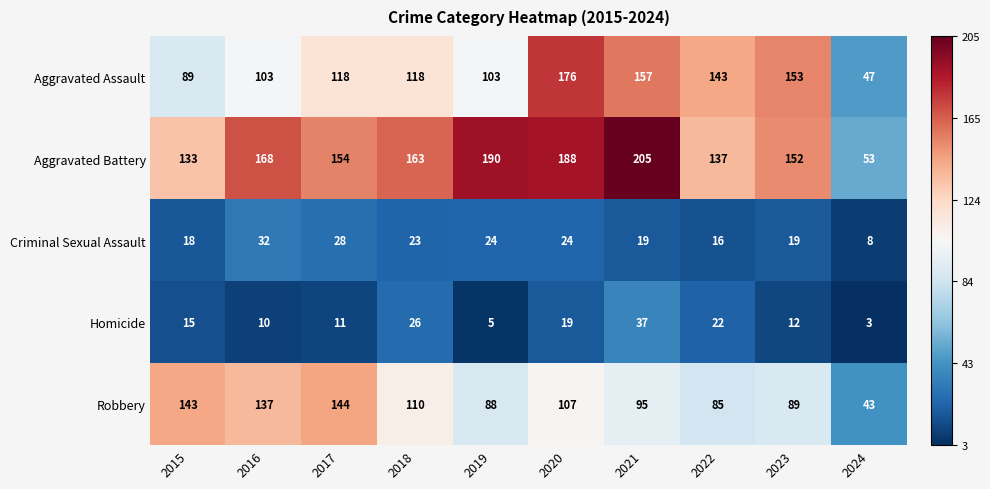

Rank the series by their maximum value, from lowest to highest.

Criminal Sexual Assault, Homicide, Robbery, Aggravated Assault, Aggravated Battery